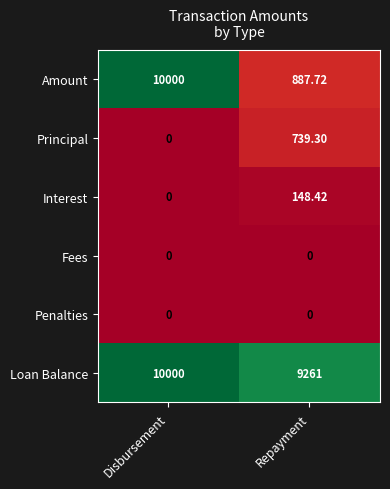

At which category is the sum across all series the highest?

Disbursement